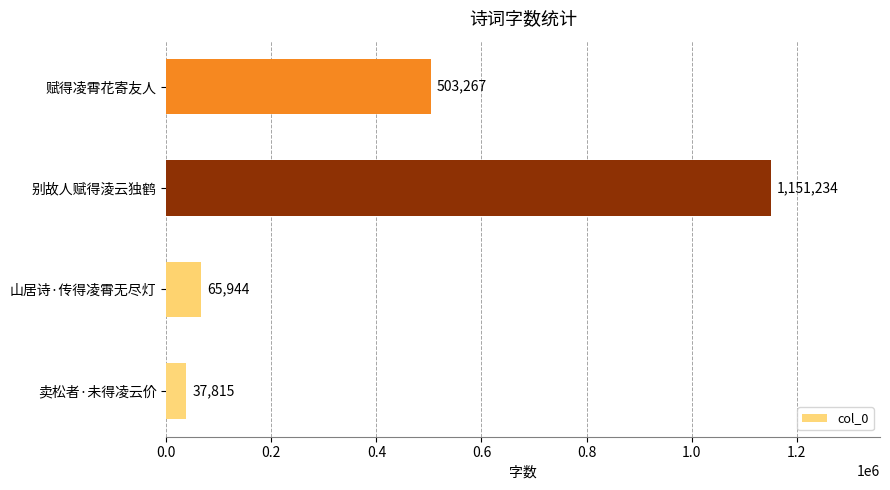

What is the difference between the maximum and minimum values?

1113419